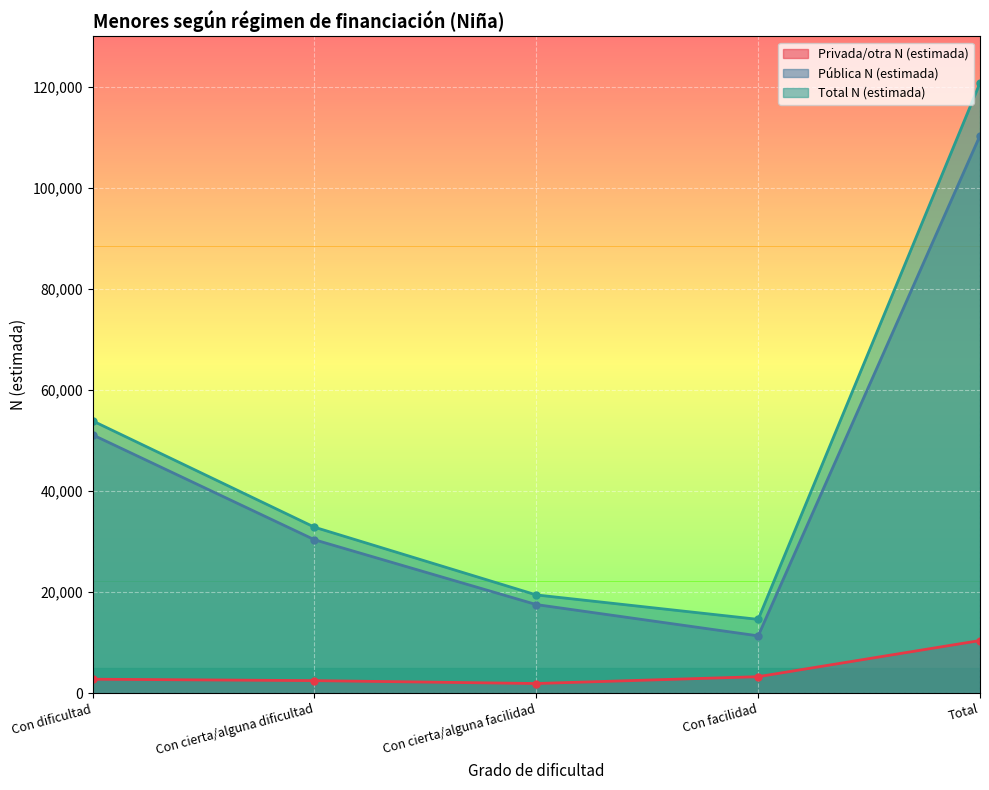

Rank the categories by Total N (estimada) value from lowest to highest.

Con facilidad, Con cierta/alguna facilidad, Con cierta/alguna dificultad, Con dificultad, Total